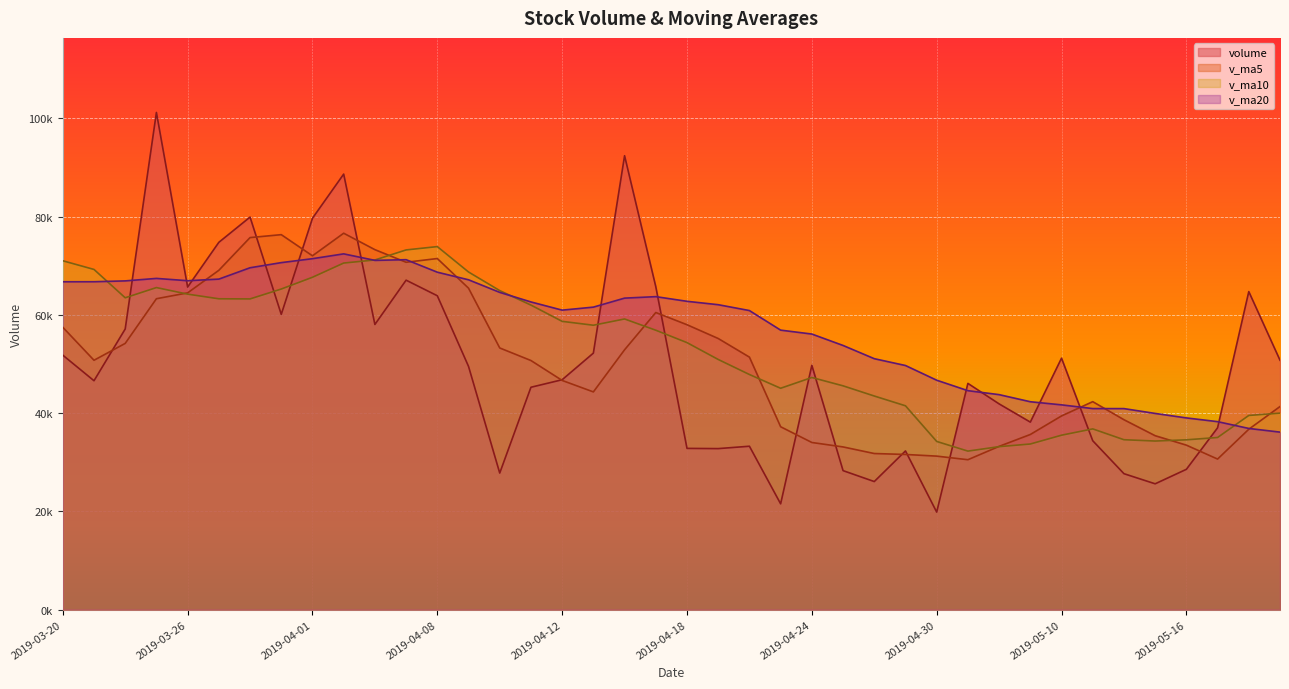

What position from the left is 2019-05-21?

40